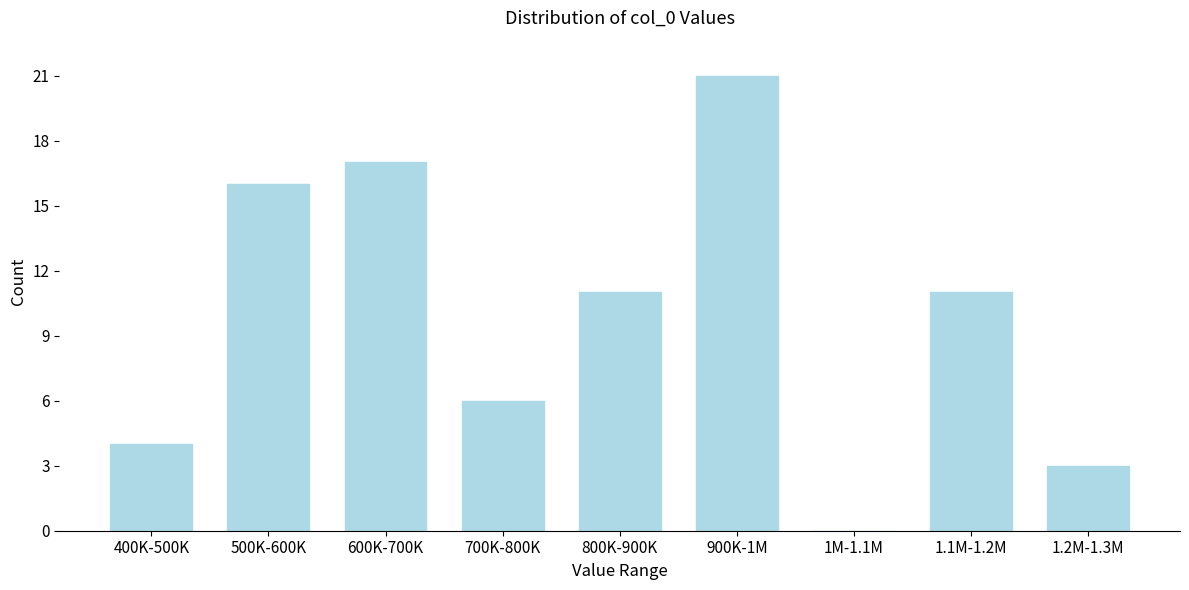

Reading right to left, list all the values displayed in this chart.

1.2M-1.3M=3	1.1M-1.2M=11	1M-1.1M=0	900K-1M=21	800K-900K=11	700K-800K=6	600K-700K=17	500K-600K=16	400K-500K=4